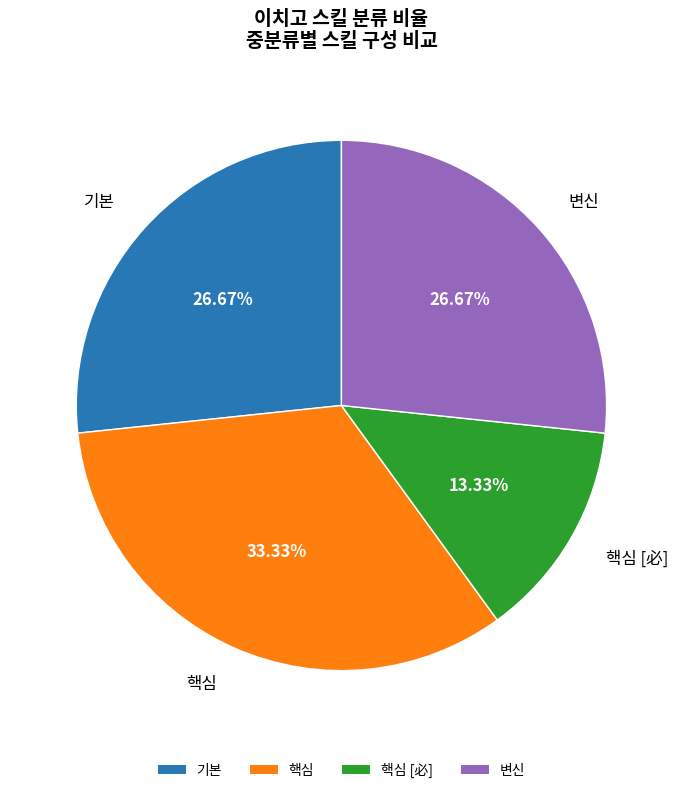

To the nearest percent, what percentage of the pie is 핵심?

33%